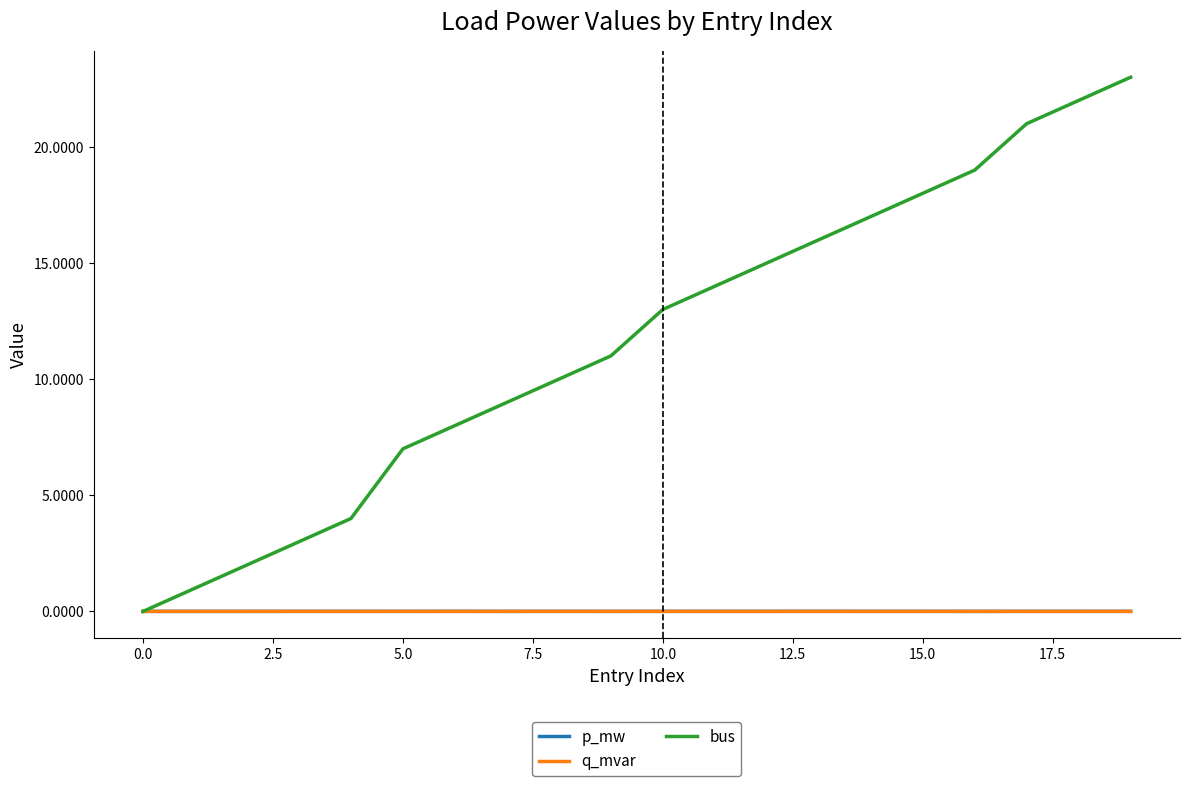

Which series has the largest range (max minus min)?

bus